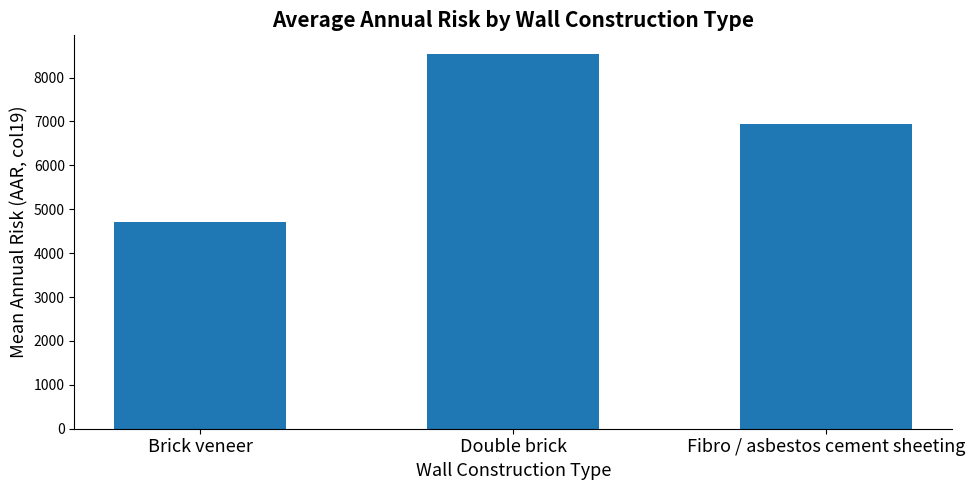

What is the minimum value shown in the chart?

4711.0